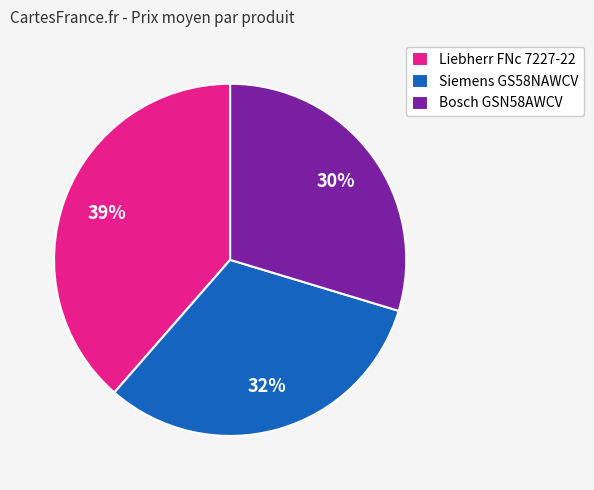

To the nearest percent, what is the average slice percentage?

33%